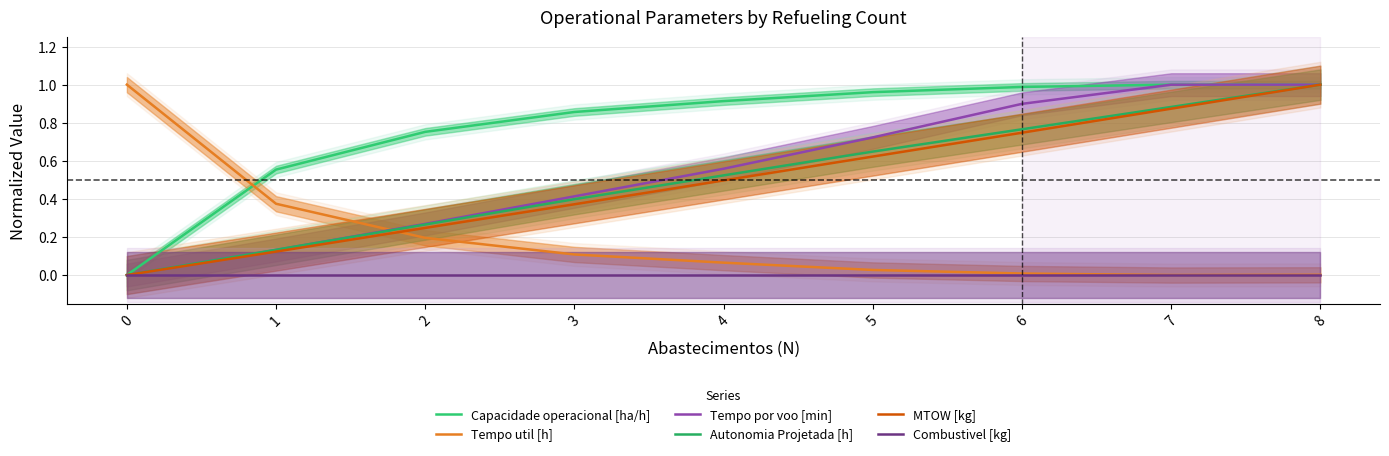

The value of Tempo por voo [min] at 0 is 0.0. True or false?

True